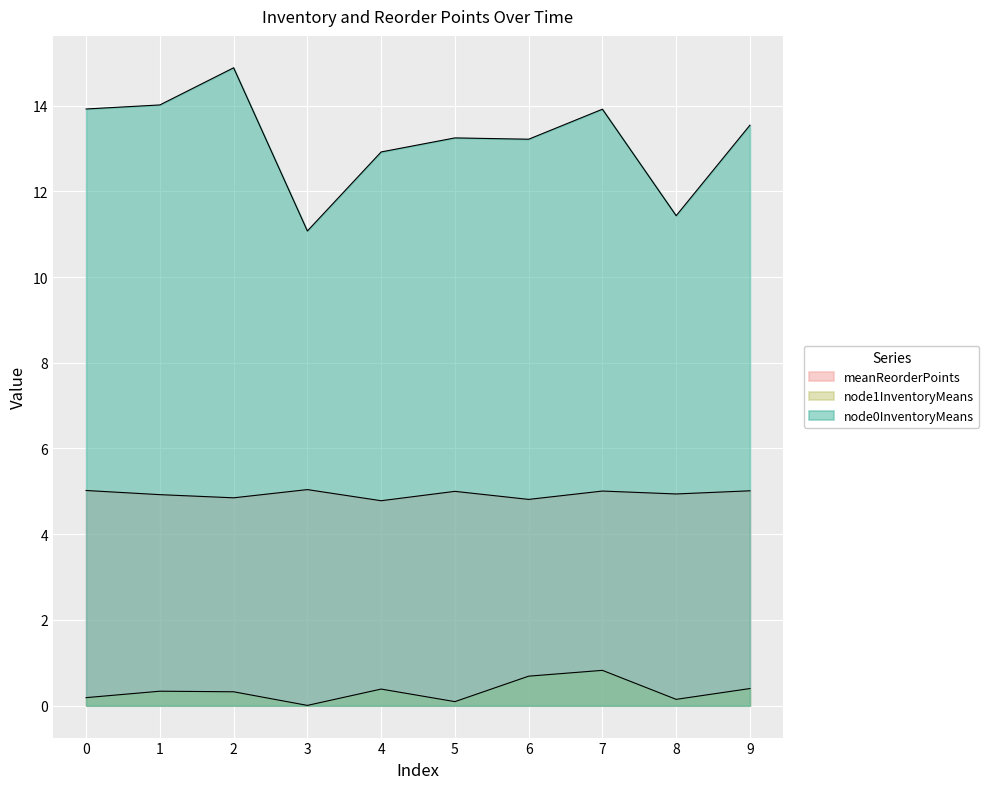

What is the sum of all node1InventoryMeans values?

3.4